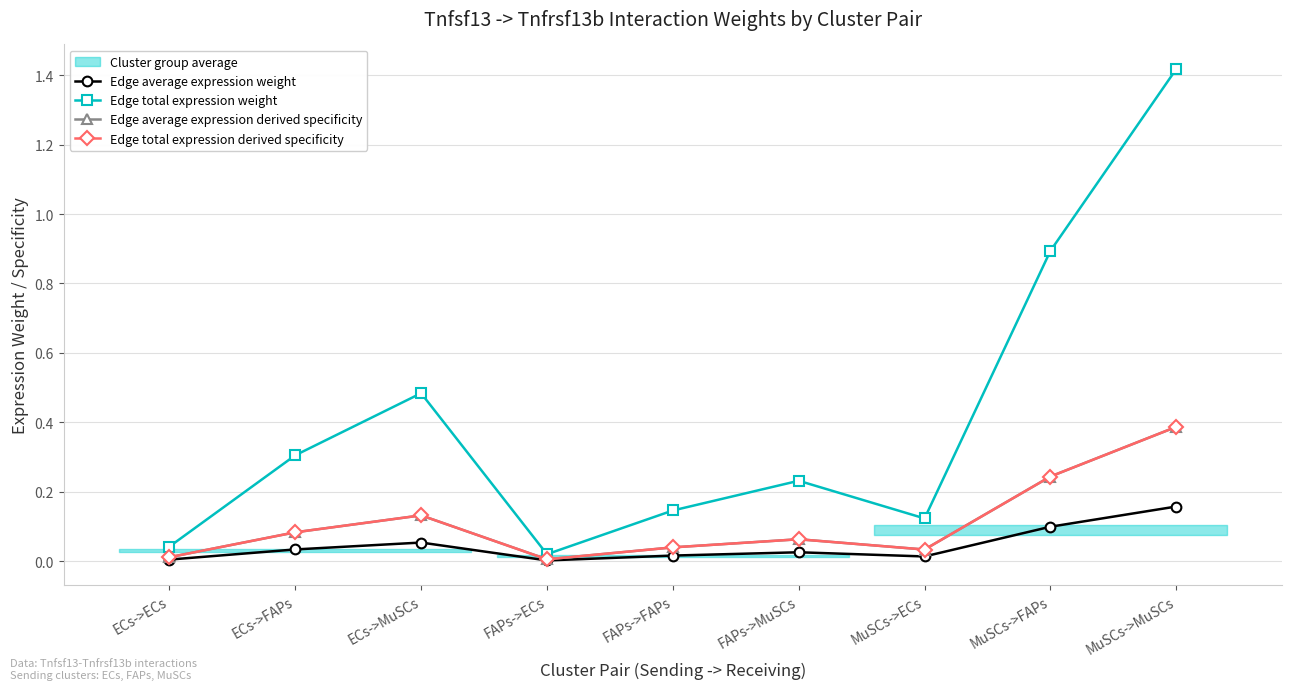

Which series changed the most between MuSCs->ECs and MuSCs->FAPs?

Edge total expression weight